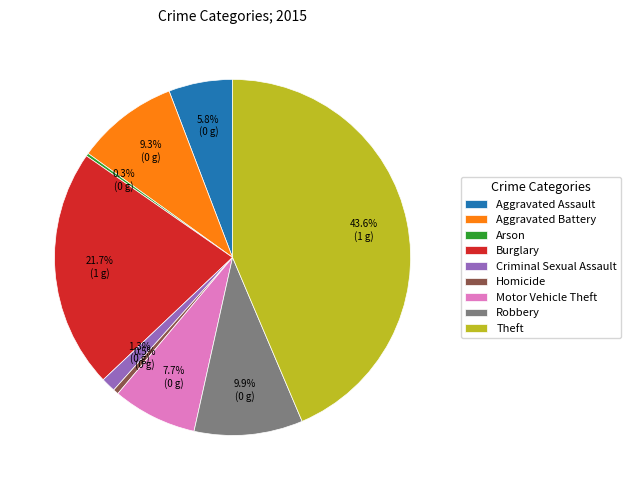

Is Theft the majority of the pie?

No